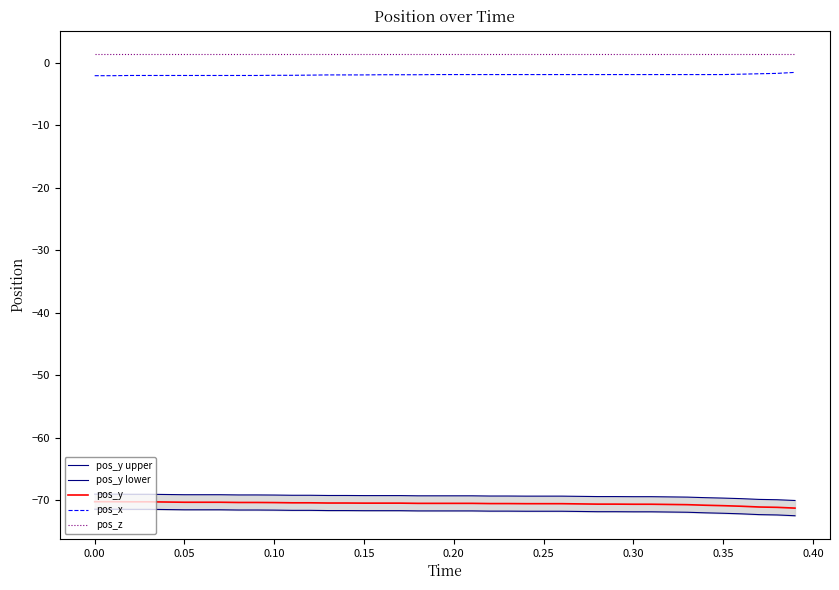

True or false: pos_x and pos_z intersect in this chart.

False